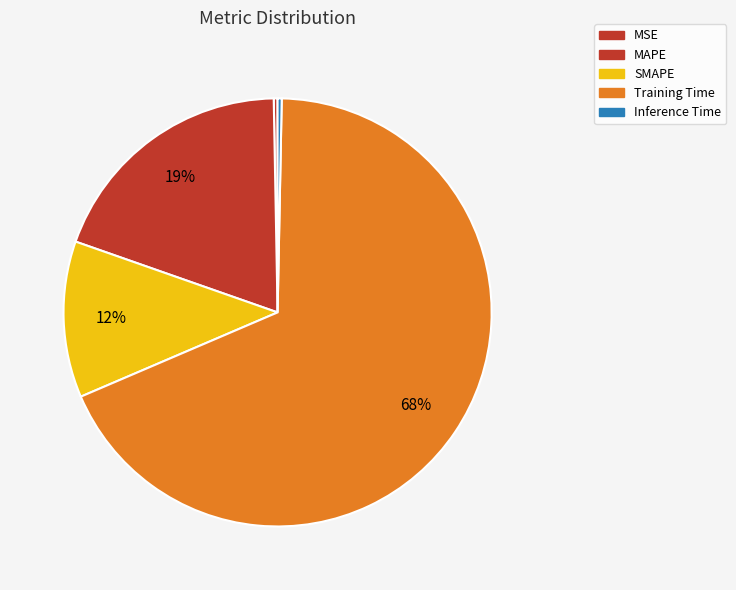

To the nearest percent, what portion does MAPE represent?

19%